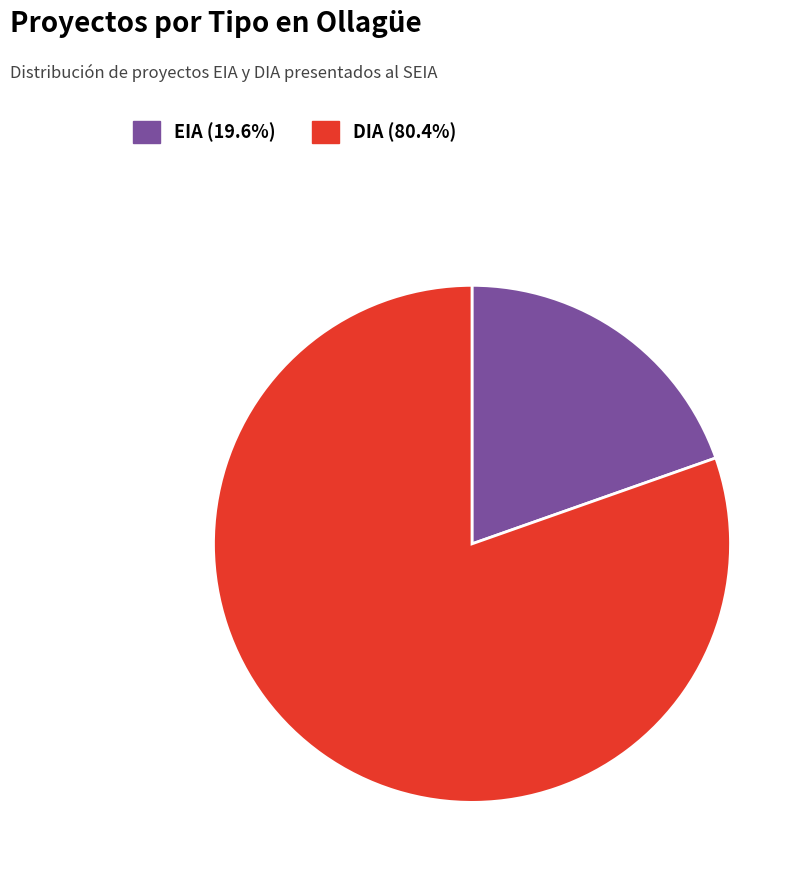

How many slices are in this pie chart?

2